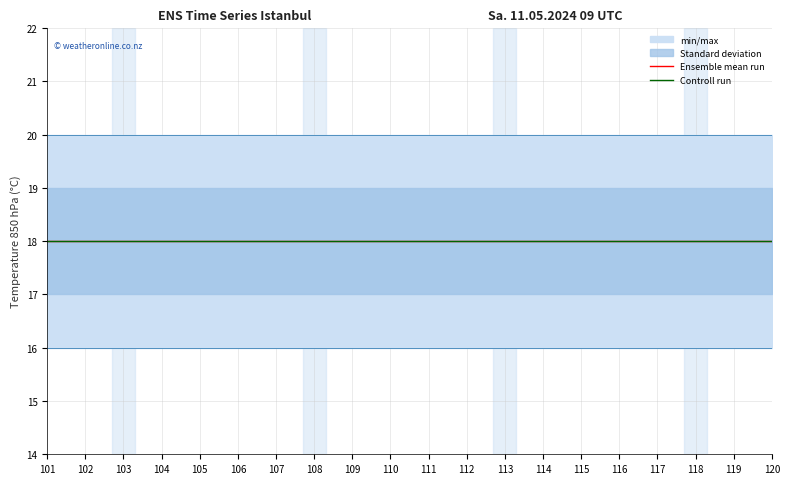

How many lines are shown in the chart?

6